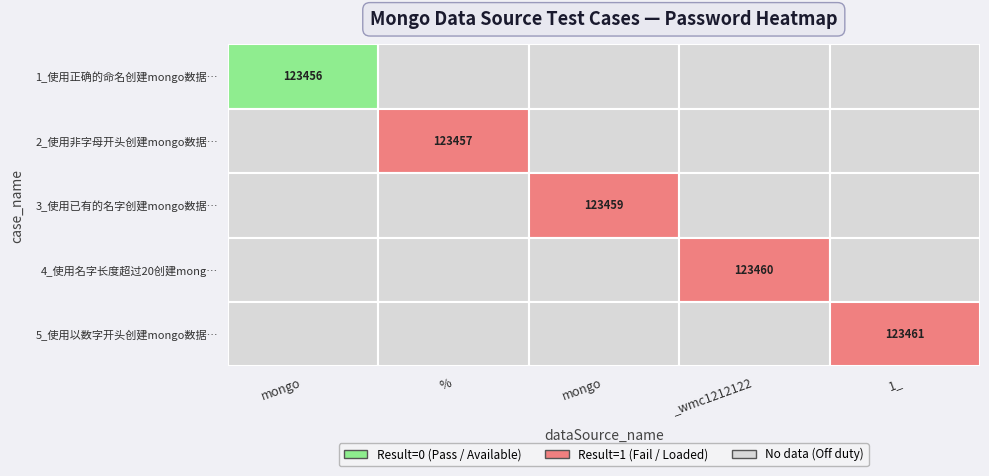

What is the total value across all series at 0?

123456